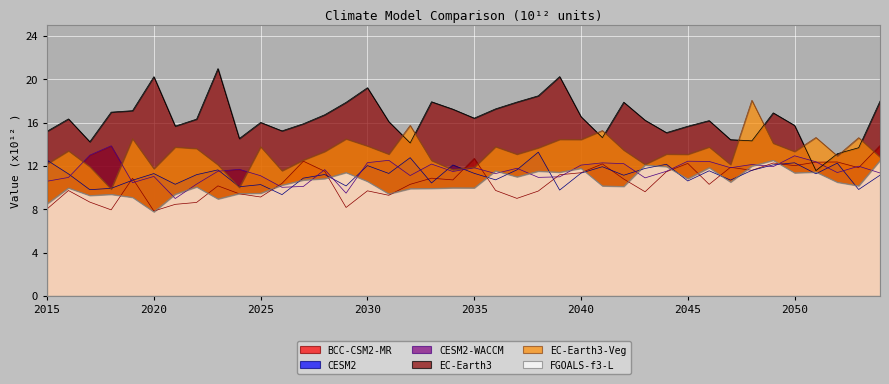

At how many categories does at least one series exceed 20?

3